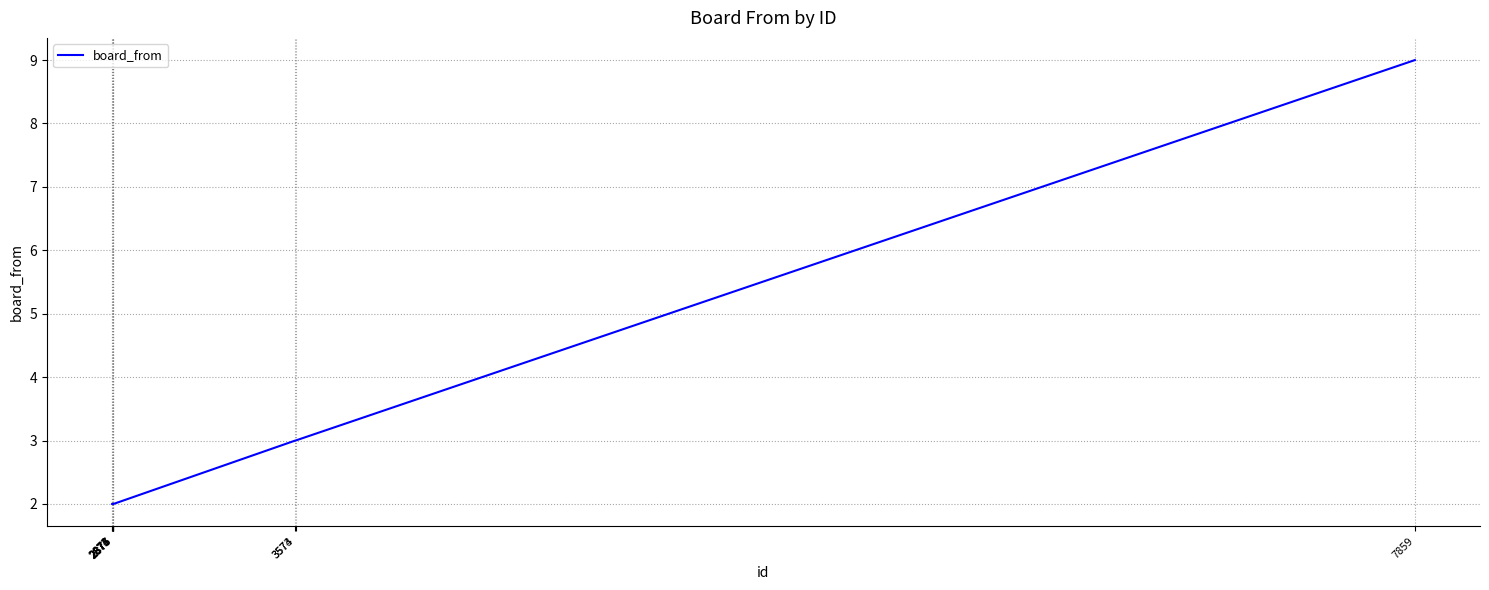

The chart shows a value of 1 at 2877. True or false?

False